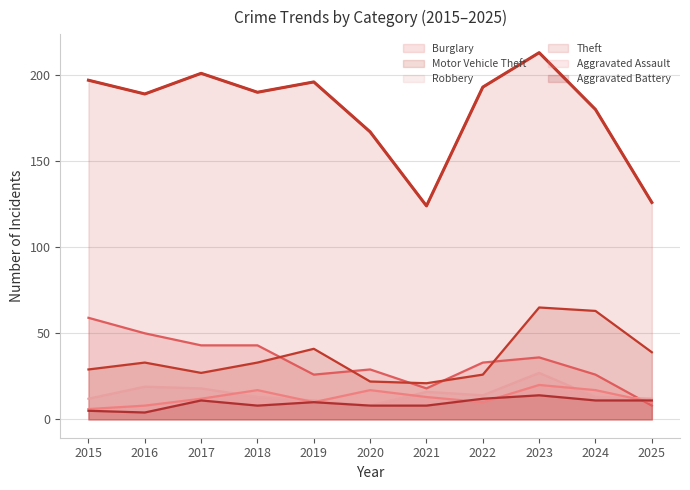

What is the sum of the Burglary values at 2020 and 2018?

72